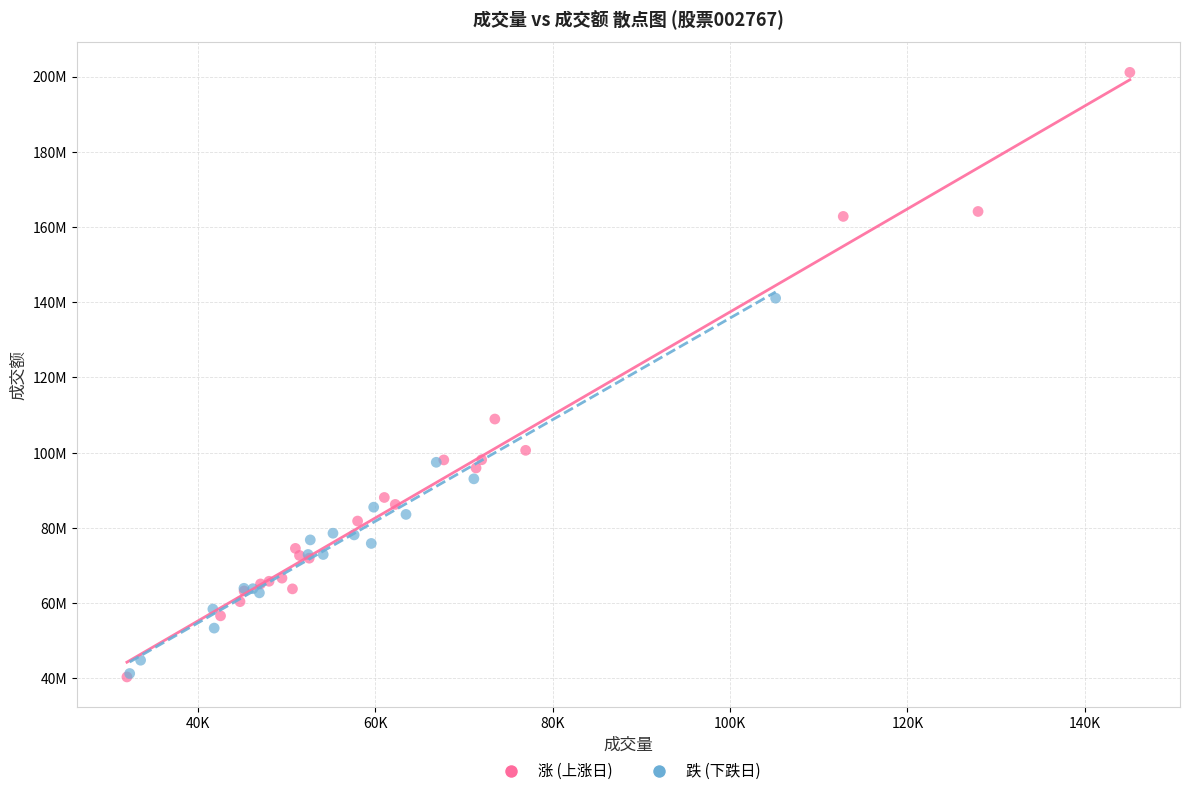

Which series has the largest Y range (max minus min)?

涨 (上涨日)